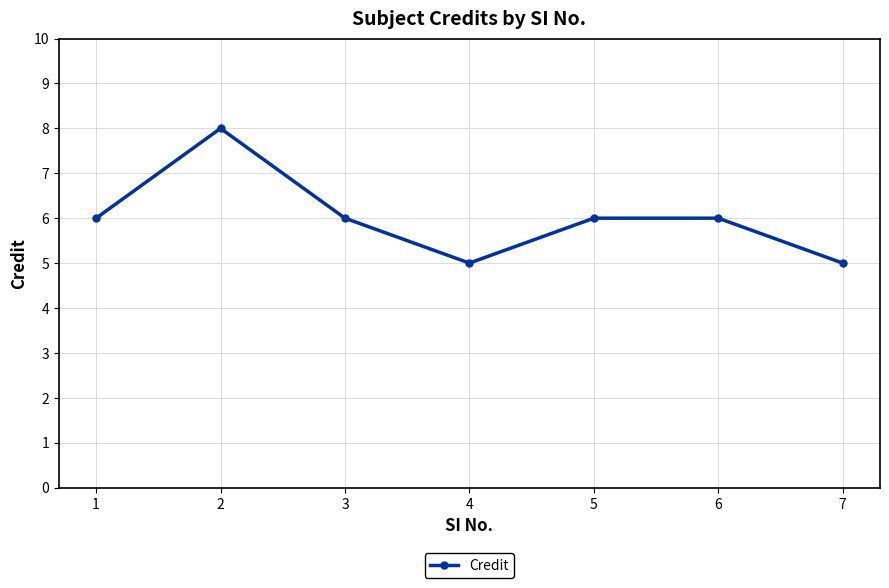

How many points are lower than both their immediate neighbors (excluding endpoints)?

1